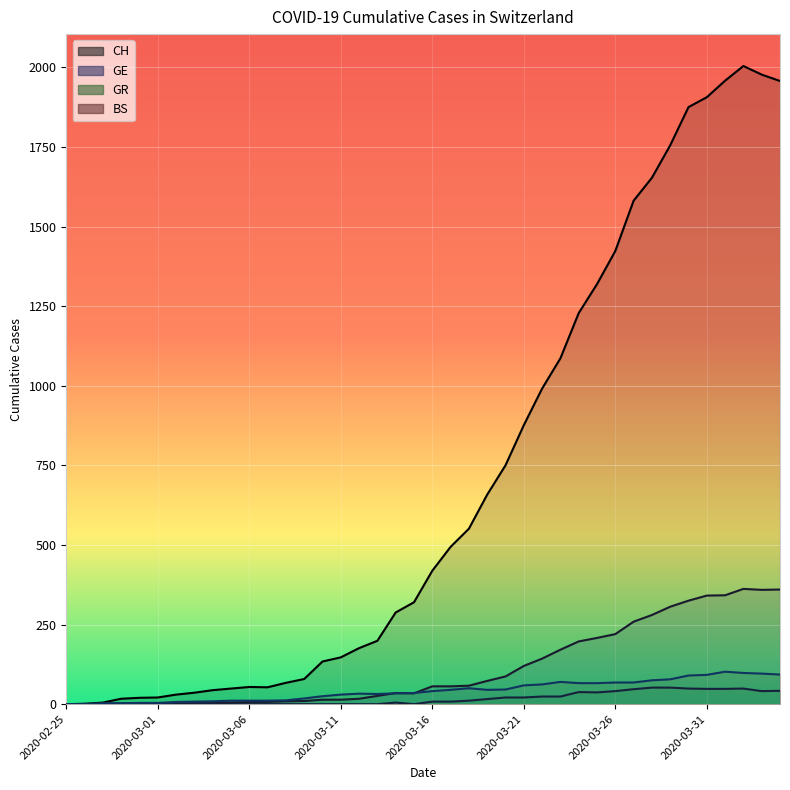

The value of CH at 2020-03-08 is 115. True or false?

False